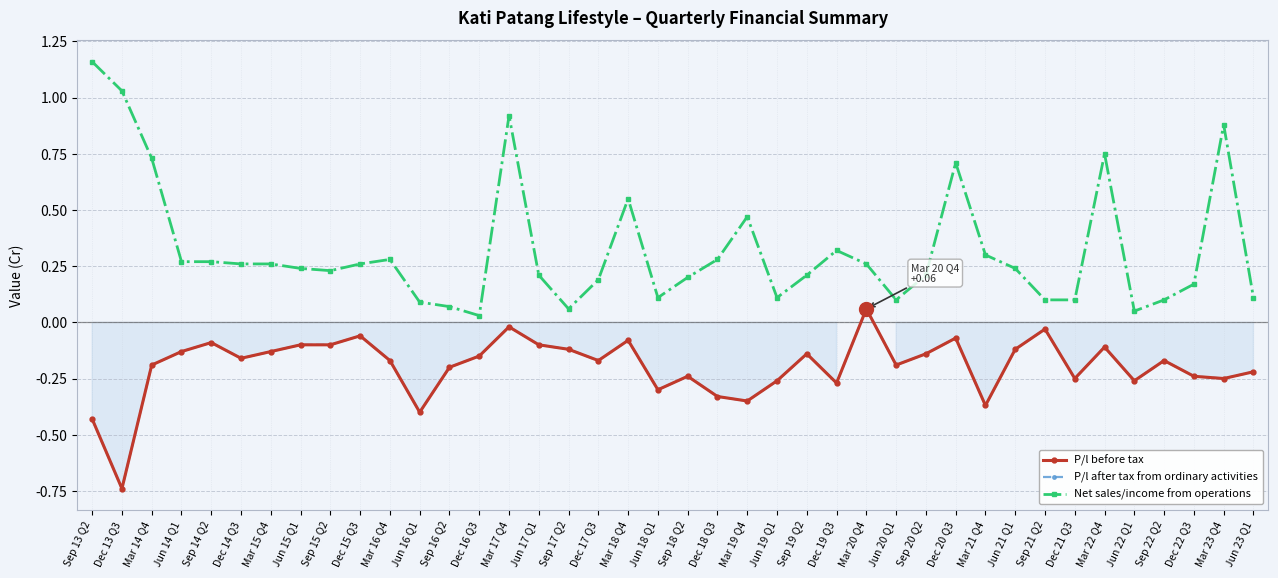

True or false: P/l after tax from ordinary activities has more than 0 interior local peaks.

True